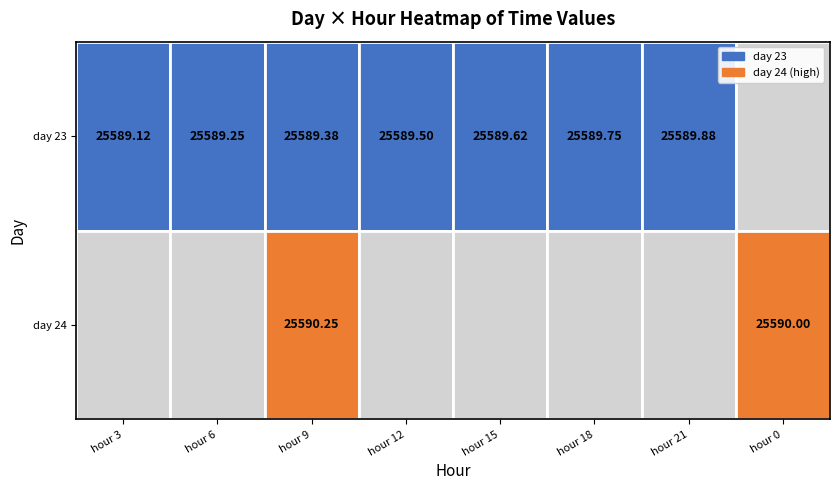

How many 23 values are between 25589 and 25590?

7